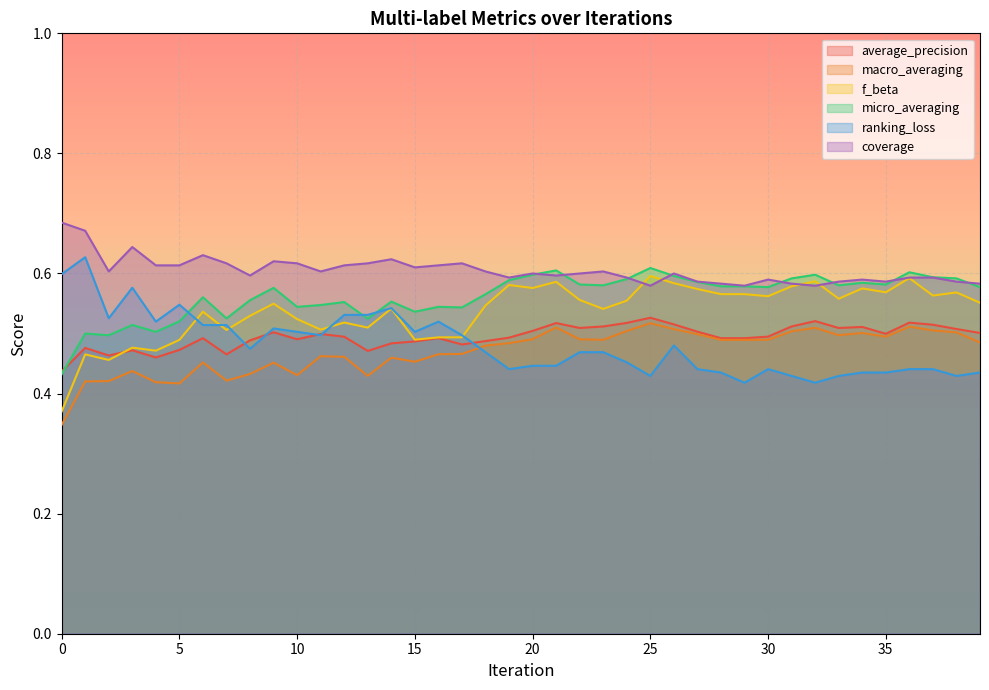

Reading left to right, what are all the values shown in this chart?

average_precision: 0=0.4	1=0.5	2=0.5	3=0.5	4=0.5	5=0.5	6=0.5	7=0.5	8=0.5	9=0.5	10=0.5	11=0.5	12=0.5	13=0.5	14=0.5	15=0.5	16=0.5	17=0.5	18=0.5	19=0.5	20=0.5	21=0.5	22=0.5	23=0.5	24=0.5	25=0.5	26=0.5	27=0.5	28=0.5	29=0.5	30=0.5	31=0.5	32=0.5	33=0.5	34=0.5	35=0.5	36=0.5	37=0.5	38=0.5	39=0.5
macro_averaging: 0=0.3	1=0.4	2=0.4	3=0.4	4=0.4	5=0.4	6=0.5	7=0.4	8=0.4	9=0.5	10=0.4	11=0.5	12=0.5	13=0.4	14=0.5	15=0.5	16=0.5	17=0.5	18=0.5	19=0.5	20=0.5	21=0.5	22=0.5	23=0.5	24=0.5	25=0.5	26=0.5	27=0.5	28=0.5	29=0.5	30=0.5	31=0.5	32=0.5	33=0.5	34=0.5	35=0.5	36=0.5	37=0.5	38=0.5	39=0.5
f_beta: 0=0.4	1=0.5	2=0.5	3=0.5	4=0.5	5=0.5	6=0.5	7=0.5	8=0.5	9=0.5	10=0.5	11=0.5	12=0.5	13=0.5	14=0.5	15=0.5	16=0.5	17=0.5	18=0.5	19=0.6	20=0.6	21=0.6	22=0.6	23=0.5	24=0.6	25=0.6	26=0.6	27=0.6	28=0.6	29=0.6	30=0.6	31=0.6	32=0.6	33=0.6	34=0.6	35=0.6	36=0.6	37=0.6	38=0.6	39=0.6
micro_averaging: 0=0.4	1=0.5	2=0.5	3=0.5	4=0.5	5=0.5	6=0.6	7=0.5	8=0.6	9=0.6	10=0.5	11=0.5	12=0.6	13=0.5	14=0.6	15=0.5	16=0.5	17=0.5	18=0.6	19=0.6	20=0.6	21=0.6	22=0.6	23=0.6	24=0.6	25=0.6	26=0.6	27=0.6	28=0.6	29=0.6	30=0.6	31=0.6	32=0.6	33=0.6	34=0.6	35=0.6	36=0.6	37=0.6	38=0.6	39=0.6
ranking_loss: 0=0.6	1=0.6	2=0.5	3=0.6	4=0.5	5=0.5	6=0.5	7=0.5	8=0.5	9=0.5	10=0.5	11=0.5	12=0.5	13=0.5	14=0.5	15=0.5	16=0.5	17=0.5	18=0.5	19=0.4	20=0.4	21=0.4	22=0.5	23=0.5	24=0.5	25=0.4	26=0.5	27=0.4	28=0.4	29=0.4	30=0.4	31=0.4	32=0.4	33=0.4	34=0.4	35=0.4	36=0.4	37=0.4	38=0.4	39=0.4
coverage: 0=0.7	1=0.7	2=0.6	3=0.6	4=0.6	5=0.6	6=0.6	7=0.6	8=0.6	9=0.6	10=0.6	11=0.6	12=0.6	13=0.6	14=0.6	15=0.6	16=0.6	17=0.6	18=0.6	19=0.6	20=0.6	21=0.6	22=0.6	23=0.6	24=0.6	25=0.6	26=0.6	27=0.6	28=0.6	29=0.6	30=0.6	31=0.6	32=0.6	33=0.6	34=0.6	35=0.6	36=0.6	37=0.6	38=0.6	39=0.6